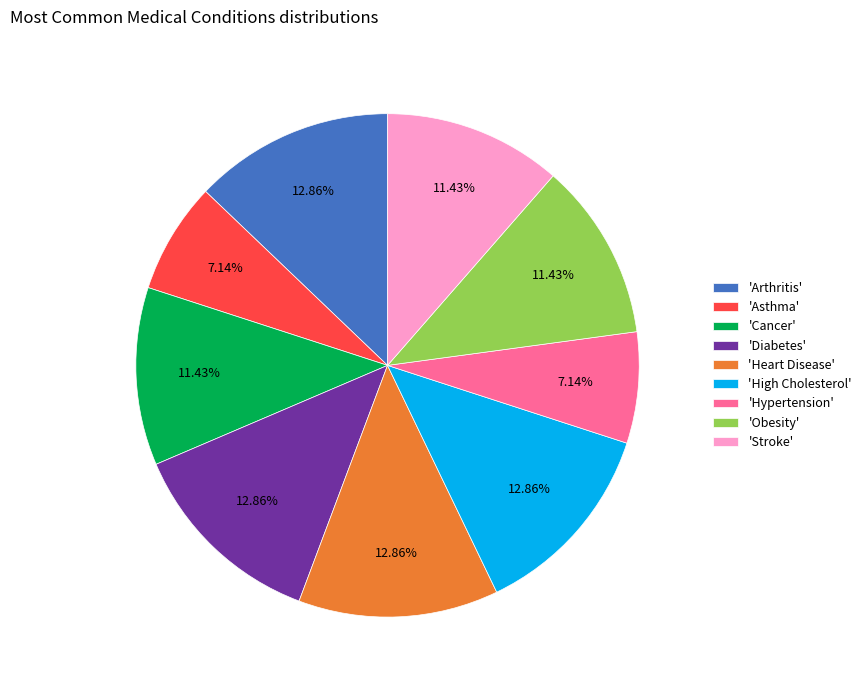

Is the sum of 'Heart Disease' and 'Obesity' greater than half?

No